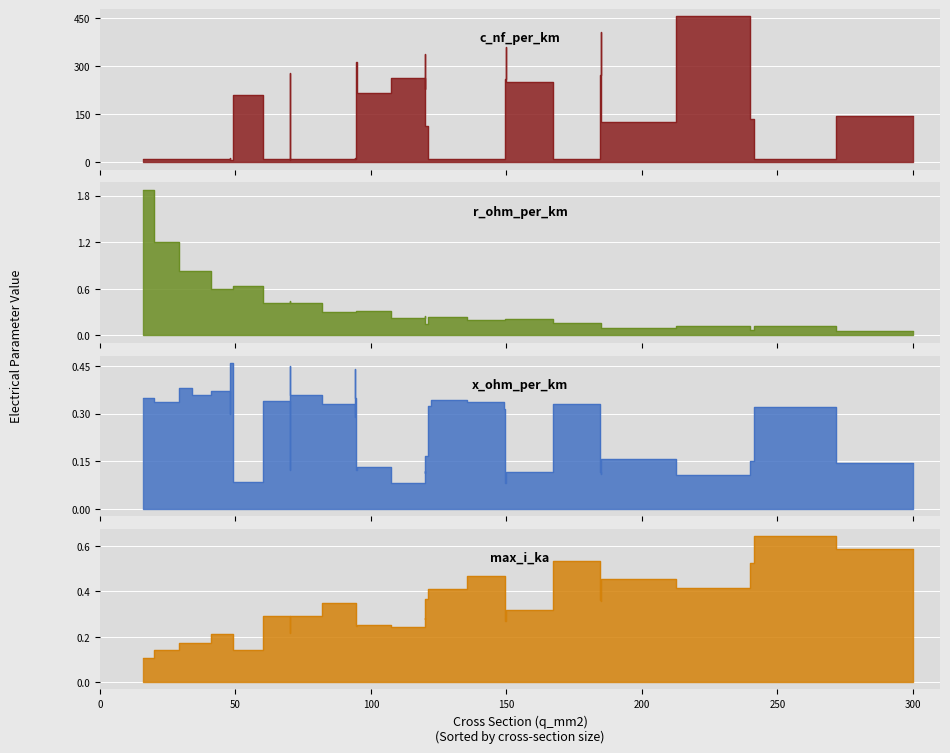

True or false: r_ohm_per_km and c_nf_per_km cross at least once.

False